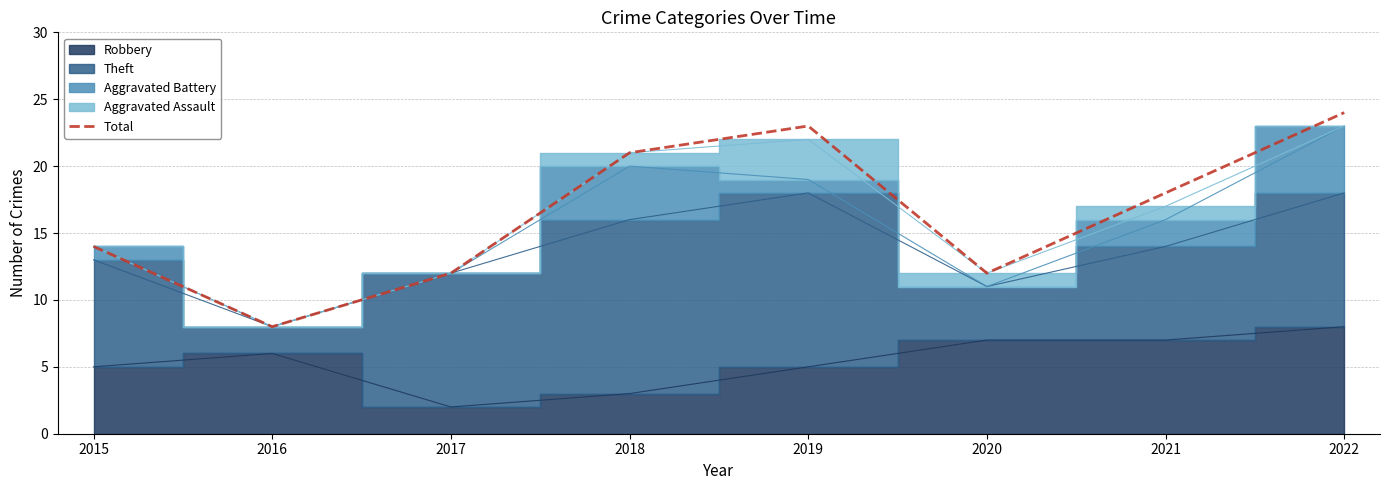

Rank the categories by value from lowest to highest.

2016, 2017, 2020, 2015, 2021, 2018, 2019, 2022